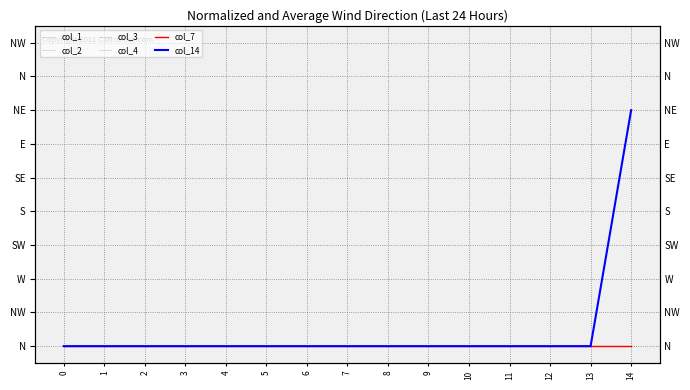

The col_1 series shows 0 at 14. True or false?

True